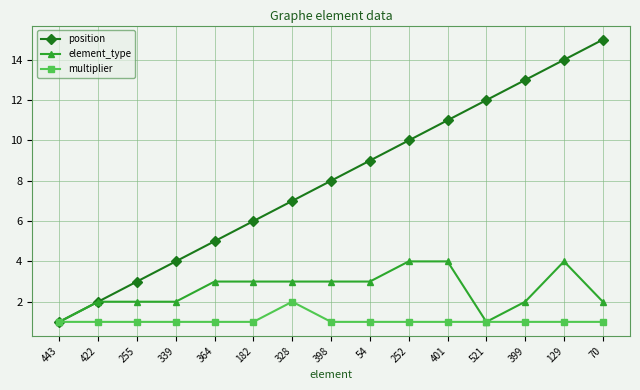

True or false: position has more than 1 interior local peaks.

False